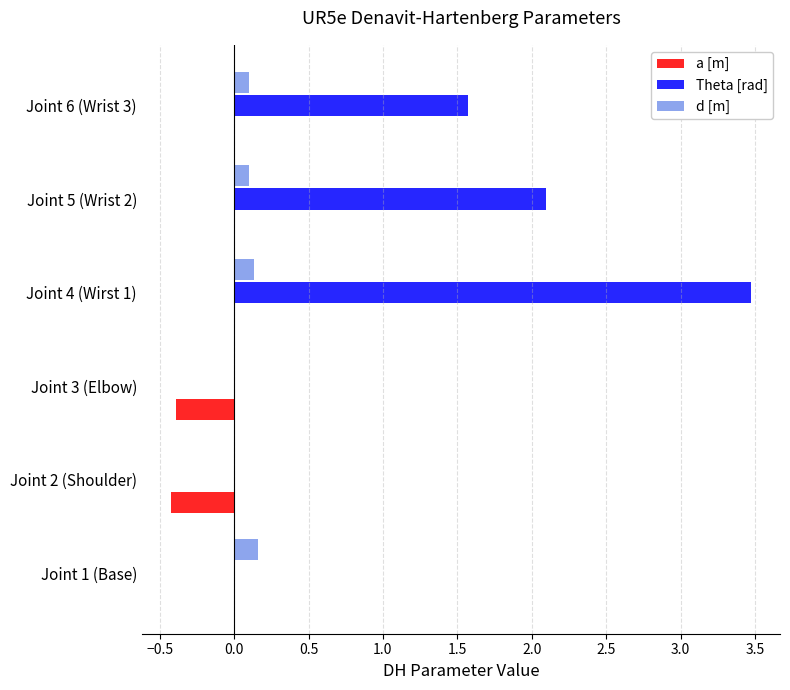

At which label does Theta [rad] reach its peak?

Joint 4 (Wirst 1)